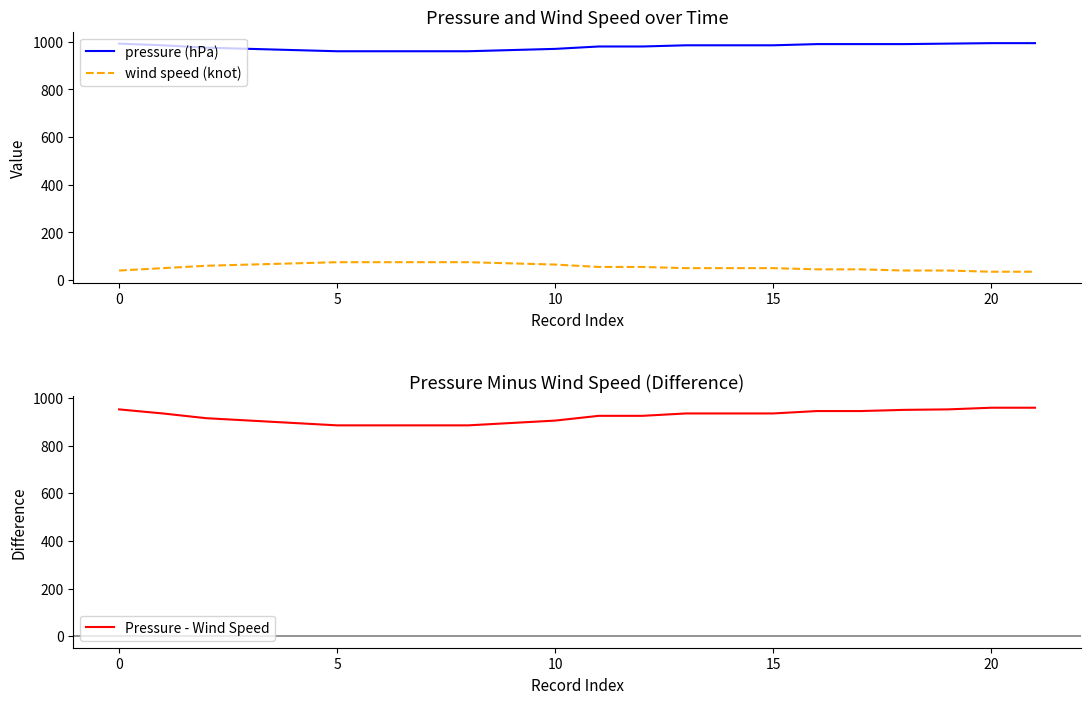

True or false: wind speed (knot) and pressure (hPa) cross at least once.

False